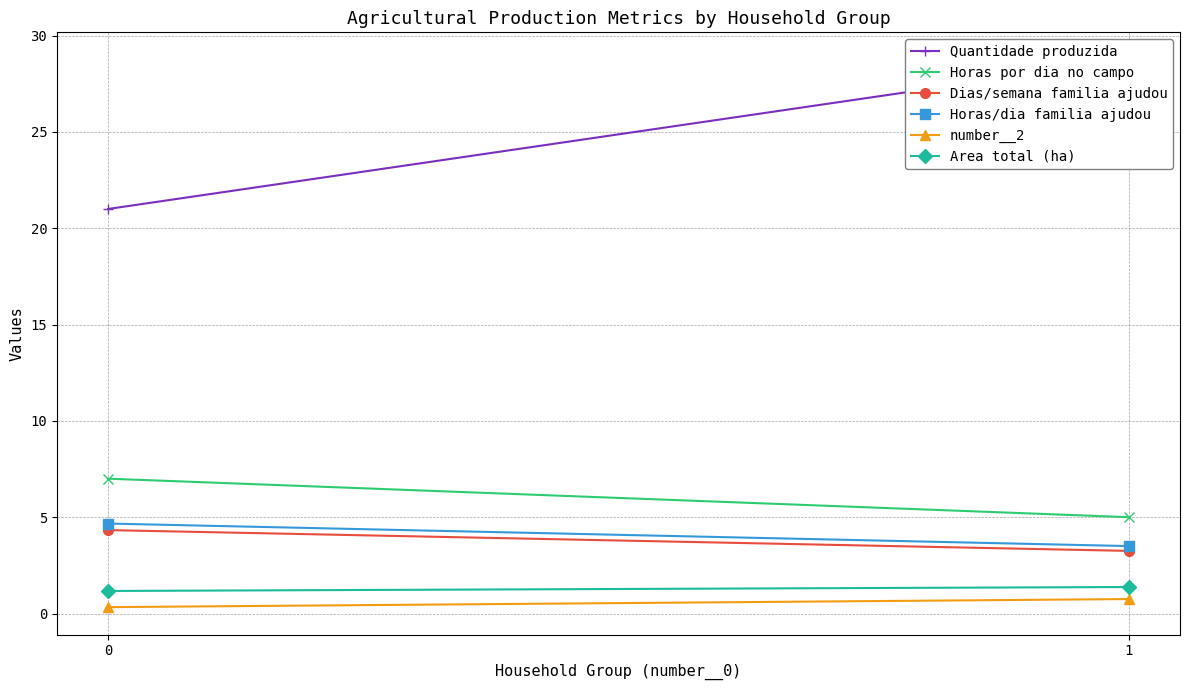

What is the spread (max minus min) of values at 1?

28.0